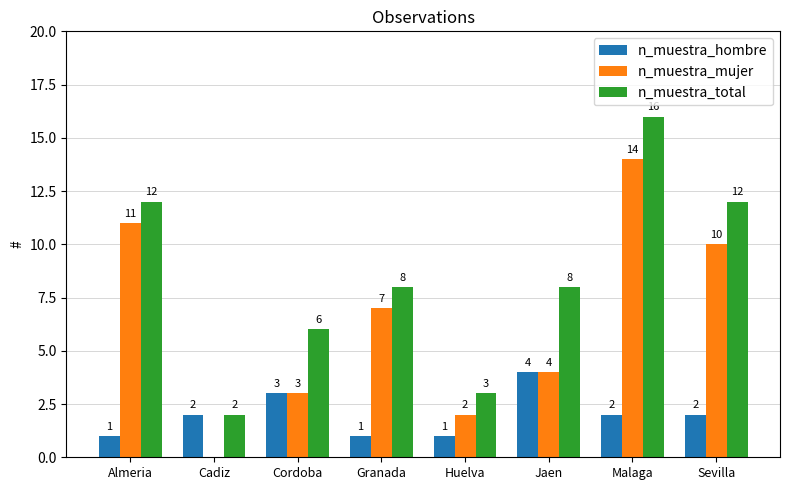

Is it true that n_muestra_mujer equals 2 at Huelva?

True